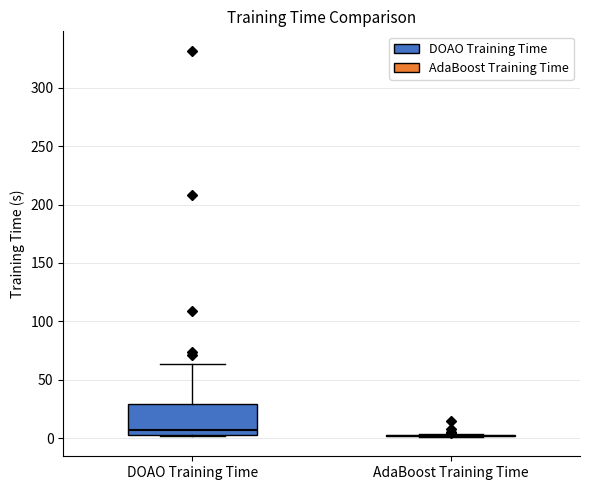

Where does the upper whisker of the box for DOAO Training Time end on the y-axis? The values are not printed on the chart, so give them approximately, as read against the axis.

65